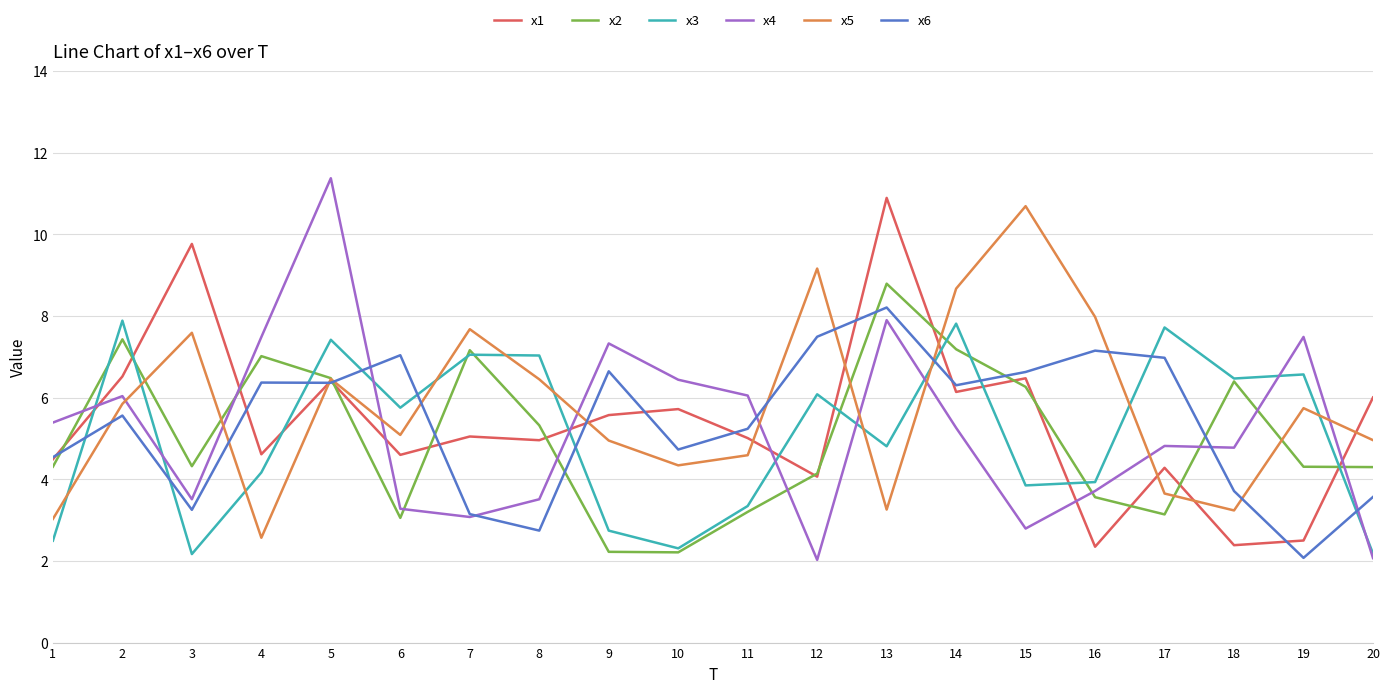

Is it true that x4 equals 11.4 at 5?

True